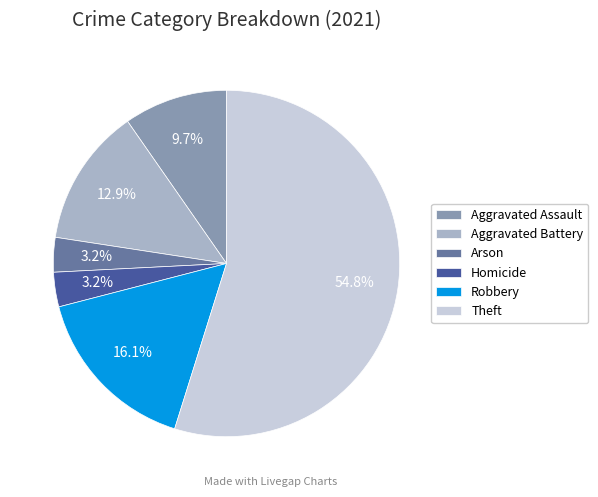

Combined, do Aggravated Assault and Theft account for over 50%?

Yes